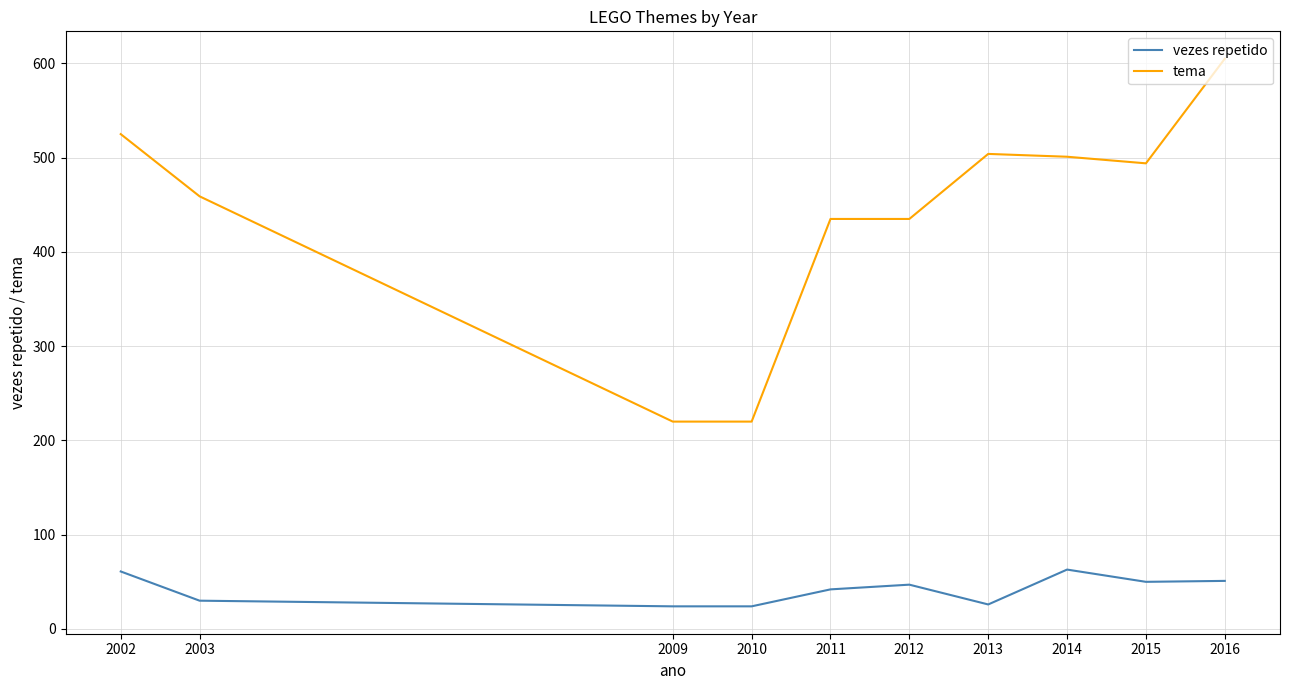

Is it true that vezes repetido equals 63 at 2014?

True